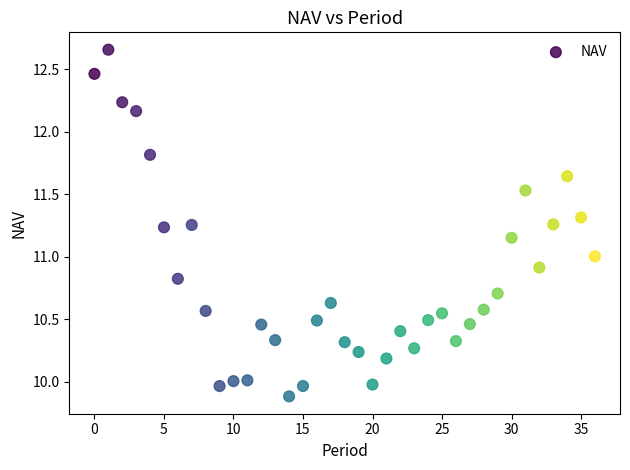

What is the range of Y values (max minus min)?

2.8